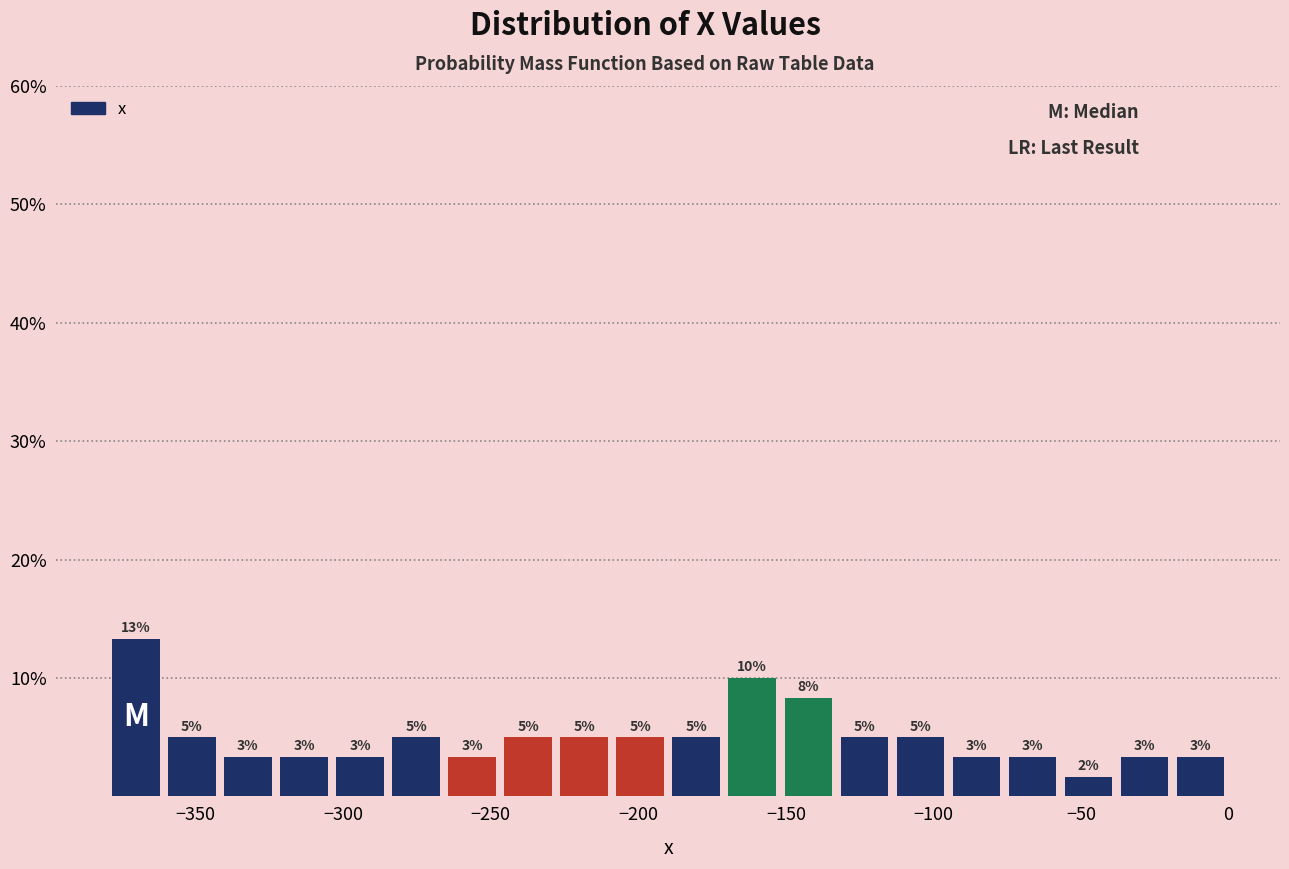

Read against the x-axis, roughly where is the centre of the tallest bar?

-370